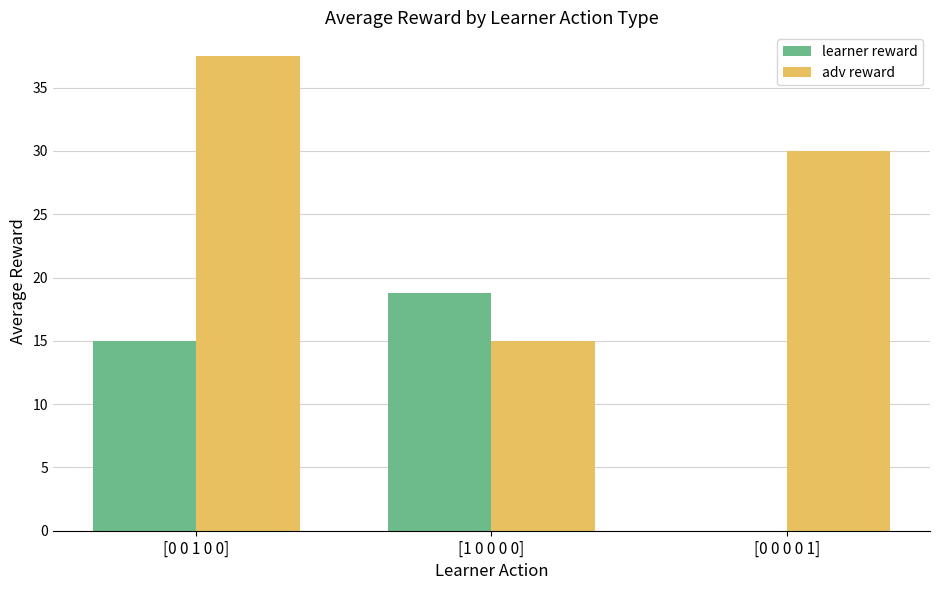

Which category has the highest value in the learner reward series?

[1 0 0 0 0]